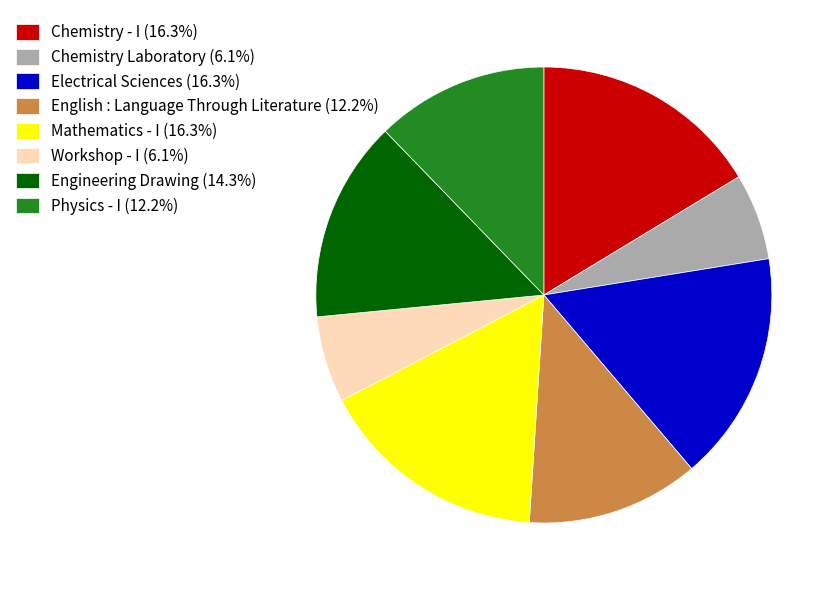

Is it true that Chemistry - I is 16% of the pie?

True